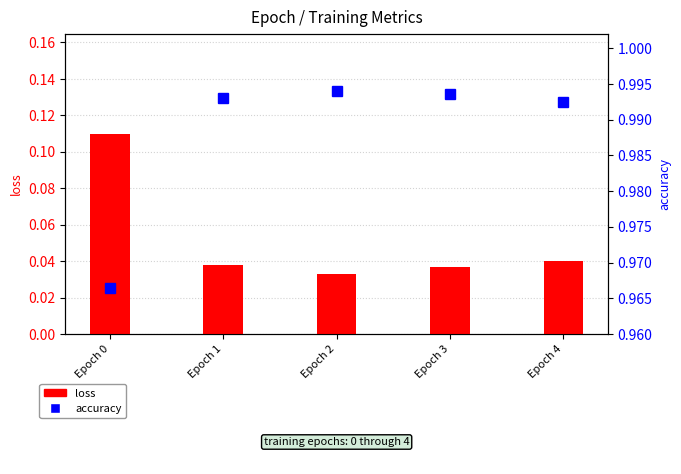

Count the loss values in the range 0 to 1.

5